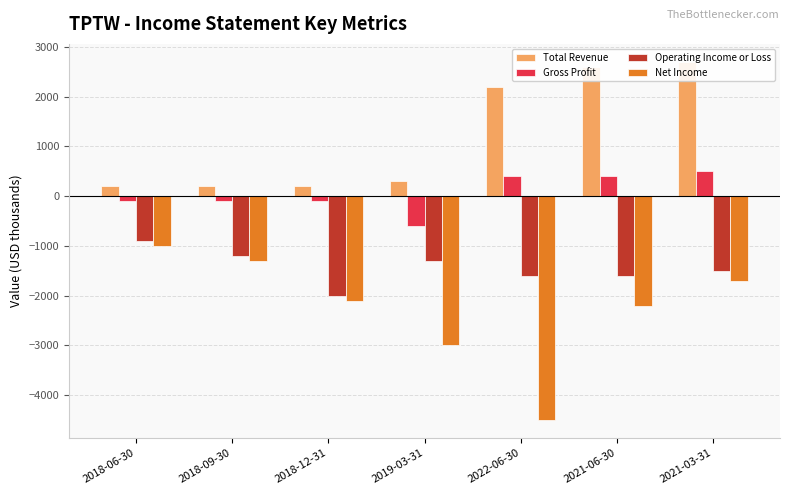

Which has a higher value, 2021-03-31 or 2018-09-30?

2021-03-31